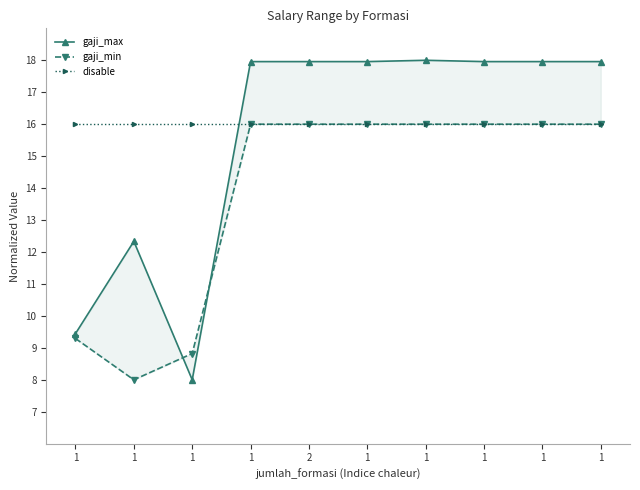

What is the minimum value for gaji_min?

8.0